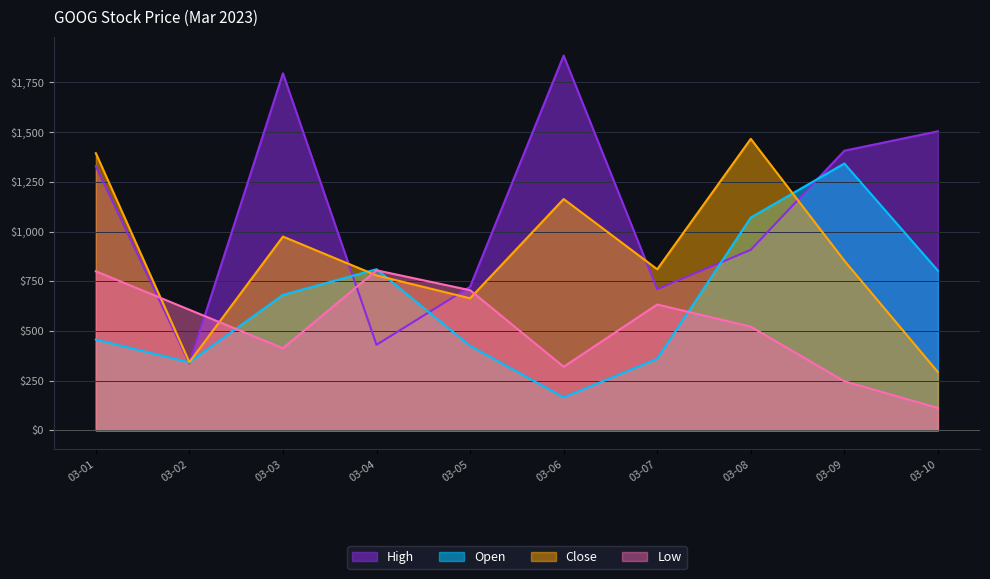

Which series ends up on top after the final intersection of Open and Low?

Open